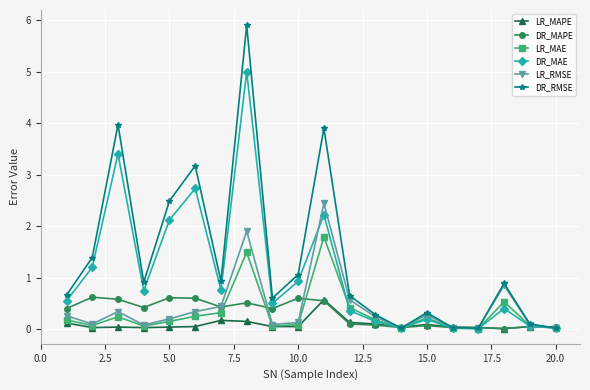

Which series has the largest total across all categories?

DR_RMSE